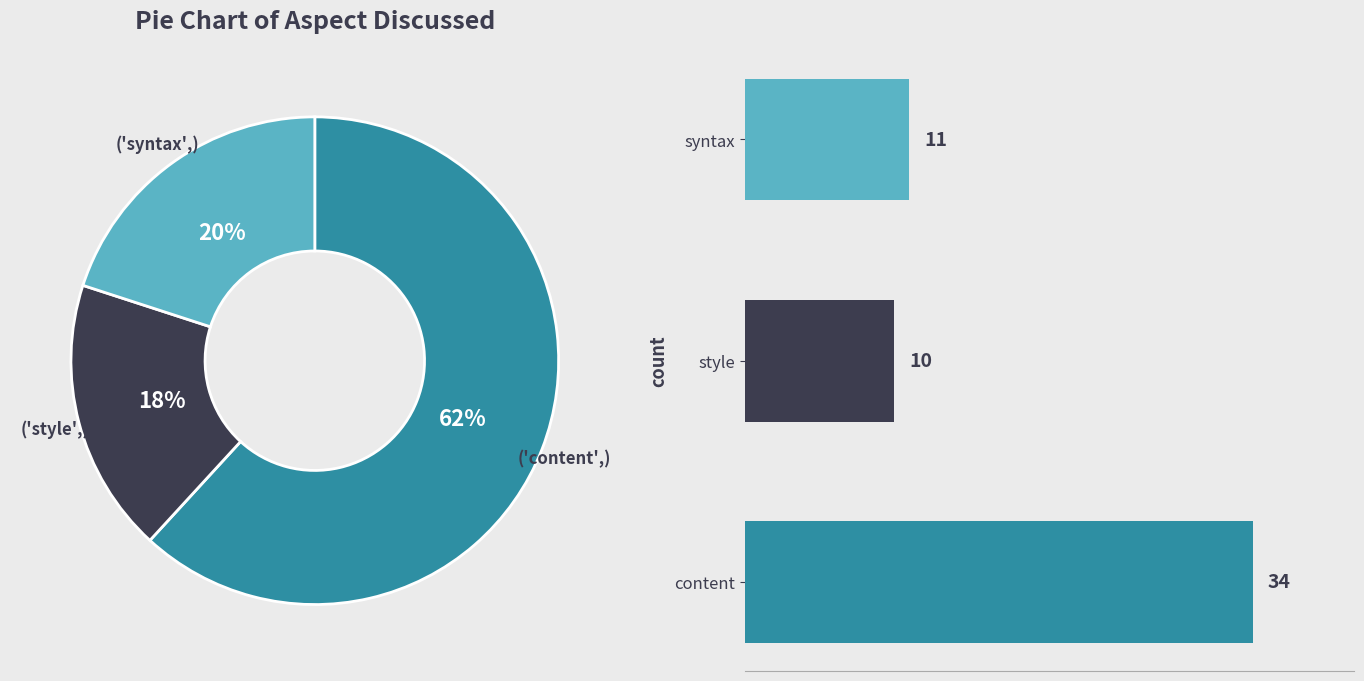

Between content and syntax, which is larger?

content